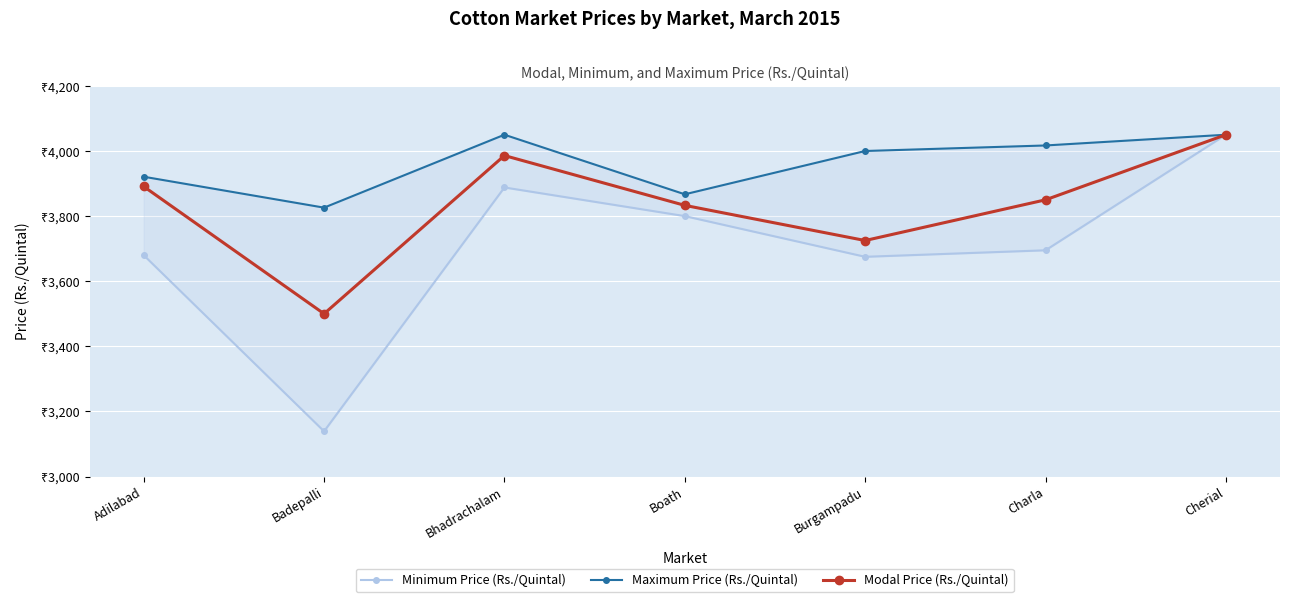

What is the difference between the maximum and minimum values in the Minimum Price (Rs./Quintal) series?

911